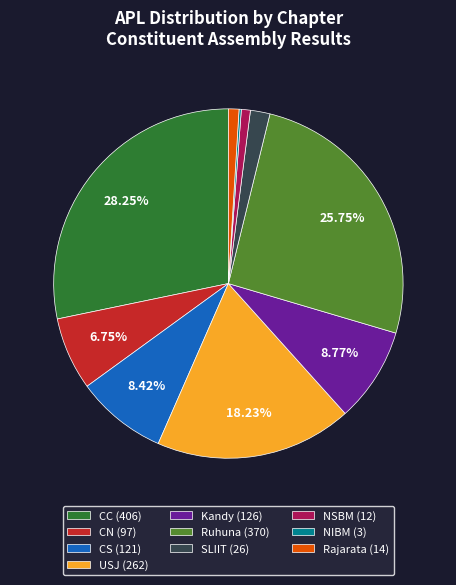

Does USJ (262) represent more than half of the total?

No